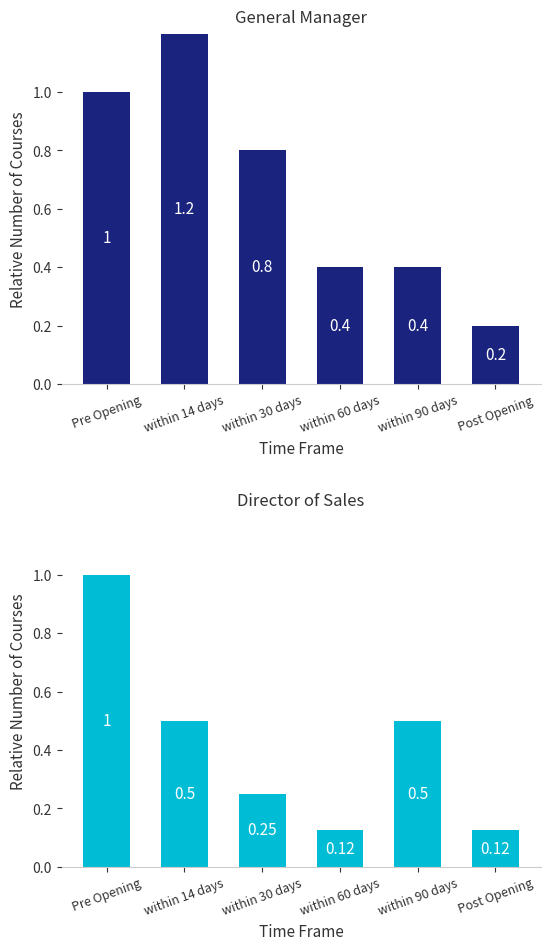

Are the bars grouped side by side (vs. stacked)?

Yes